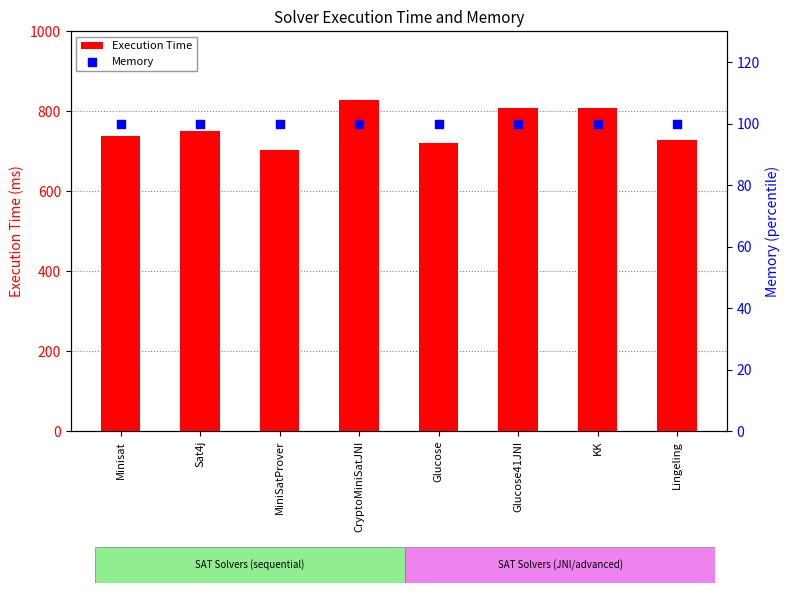

Which series reaches the maximum Y coordinate?

Execution Time